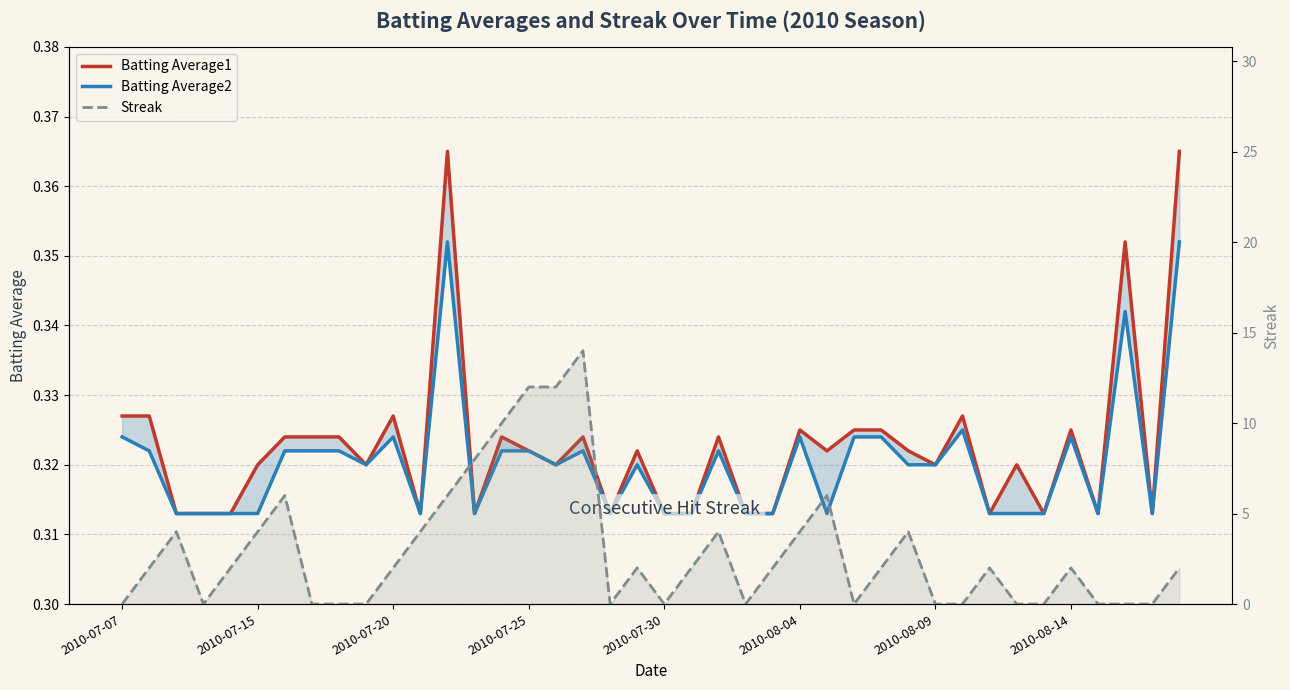

How many values in the Streak series are below 2?

16